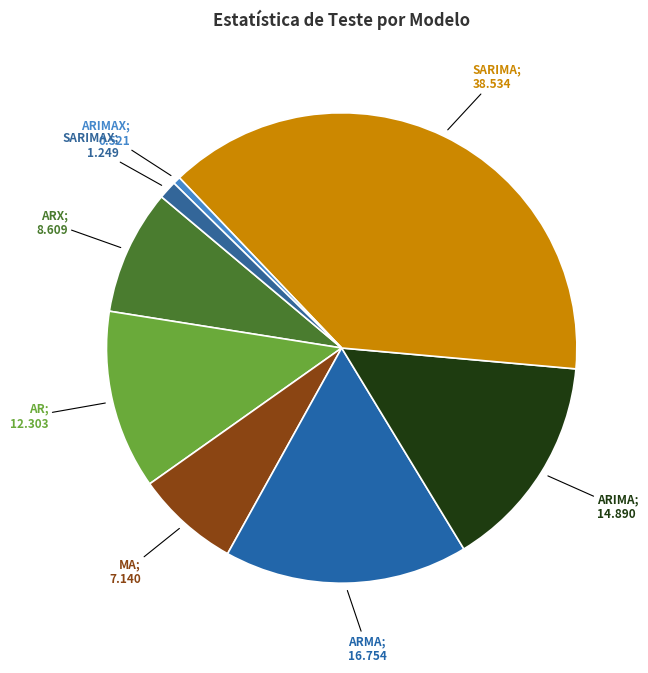

How many segments does this pie chart have?

8